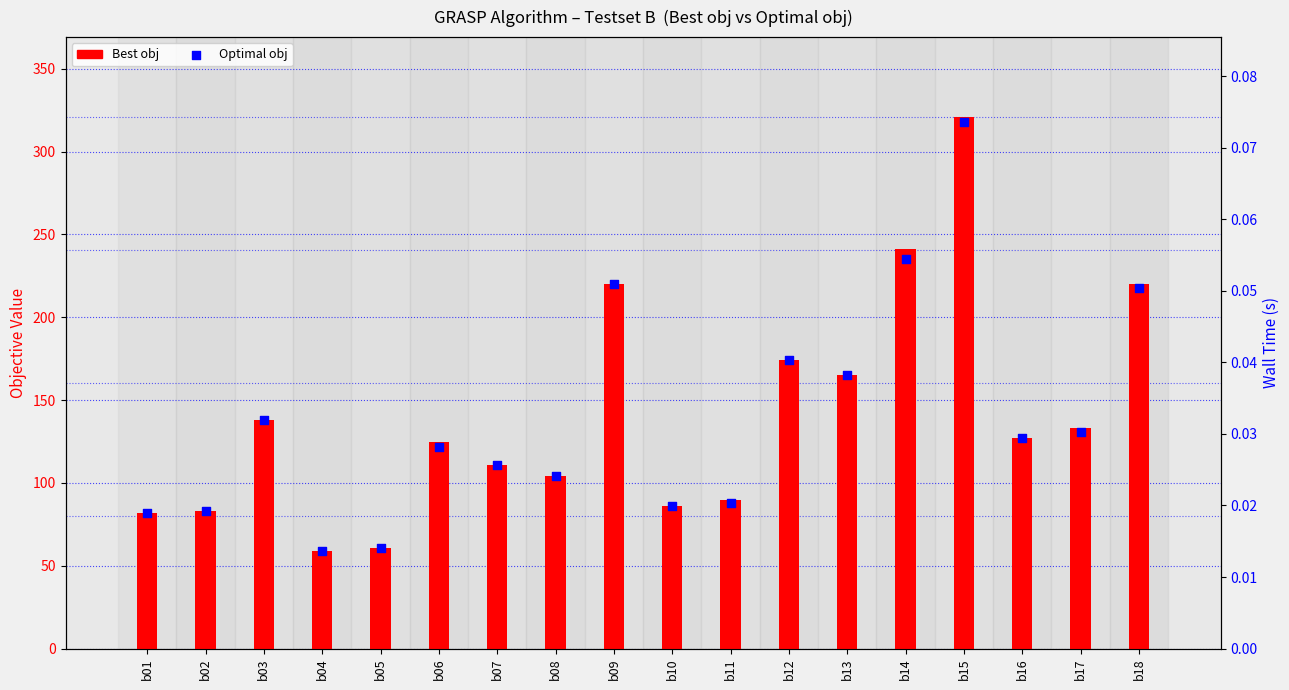

Is the value of Optimal obj at b15 greater than the value of Best obj at b11?

Yes